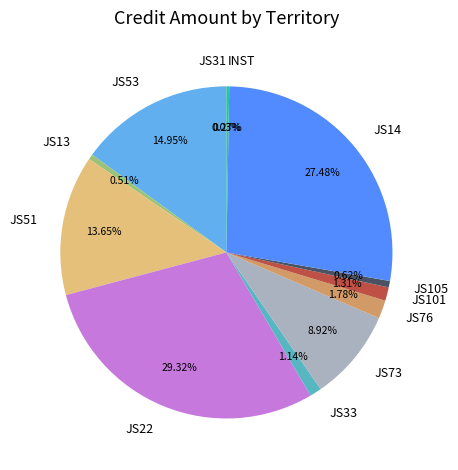

True or false: JS14 accounts for 27% of the total.

True